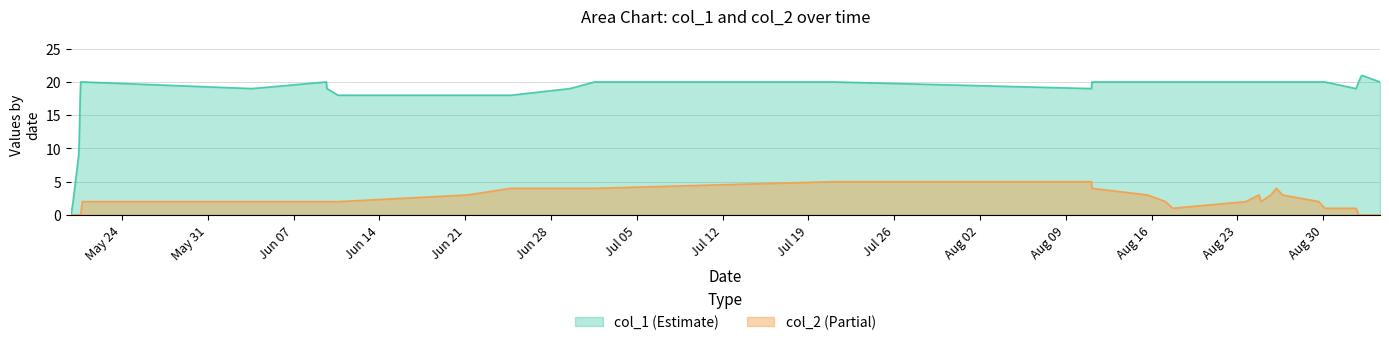

What is the maximum value shown in the chart?

21